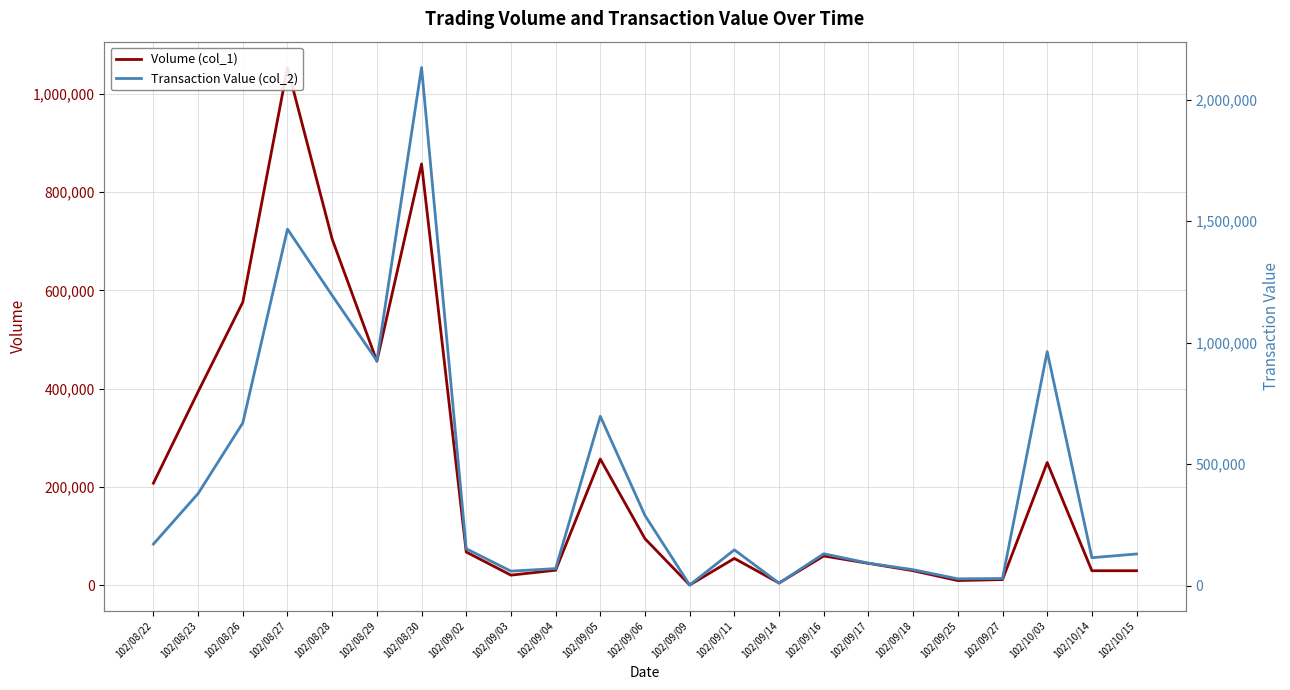

List the series in order of their peak value, highest first.

Transaction Value (col_2), Volume (col_1)